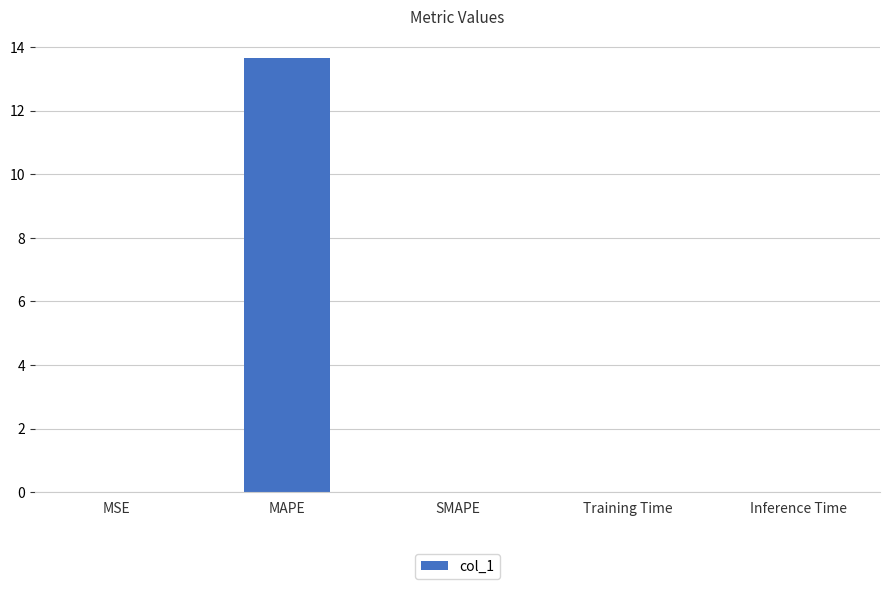

What value does the data have at MAPE?

13.6